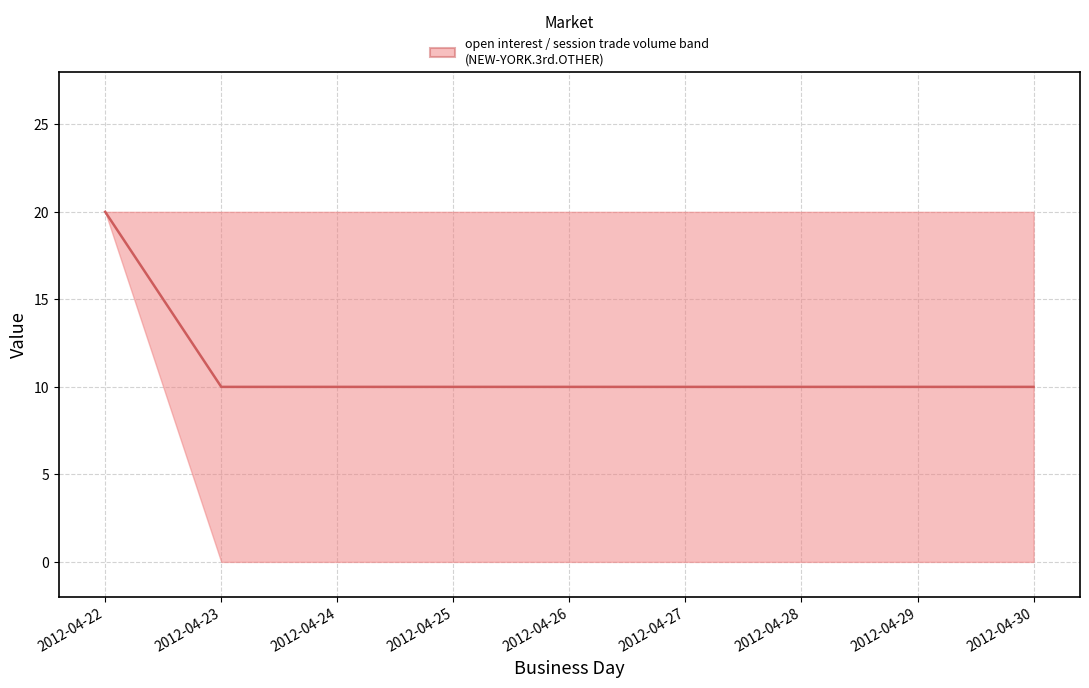

The value at 2012-04-28 is 18. True or false?

False